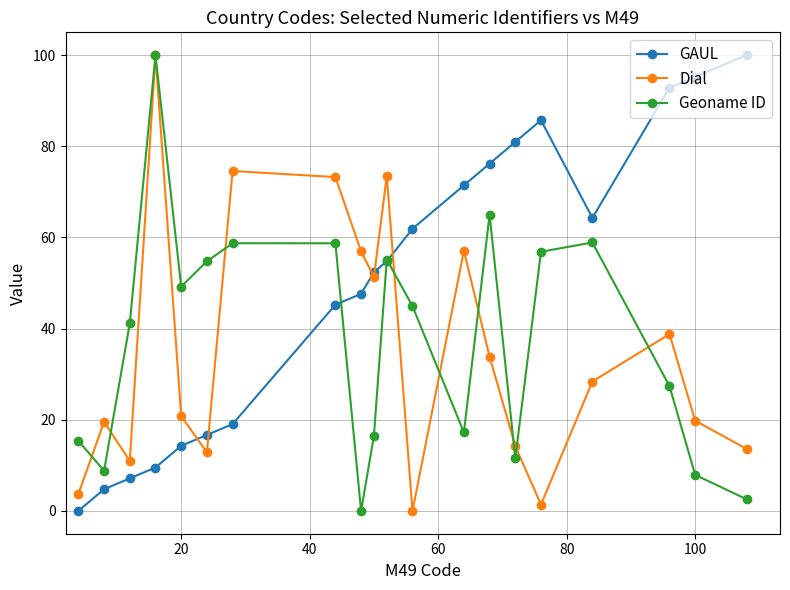

List the series in order of their overall mean, highest first.

GAUL, Geoname ID, Dial